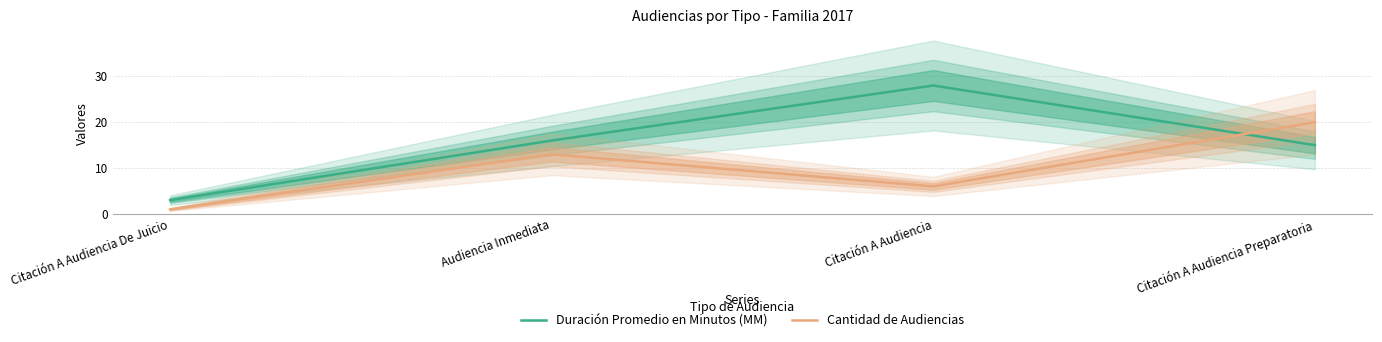

What is the difference between the maximum and minimum values in the Cantidad de Audiencias series?

19